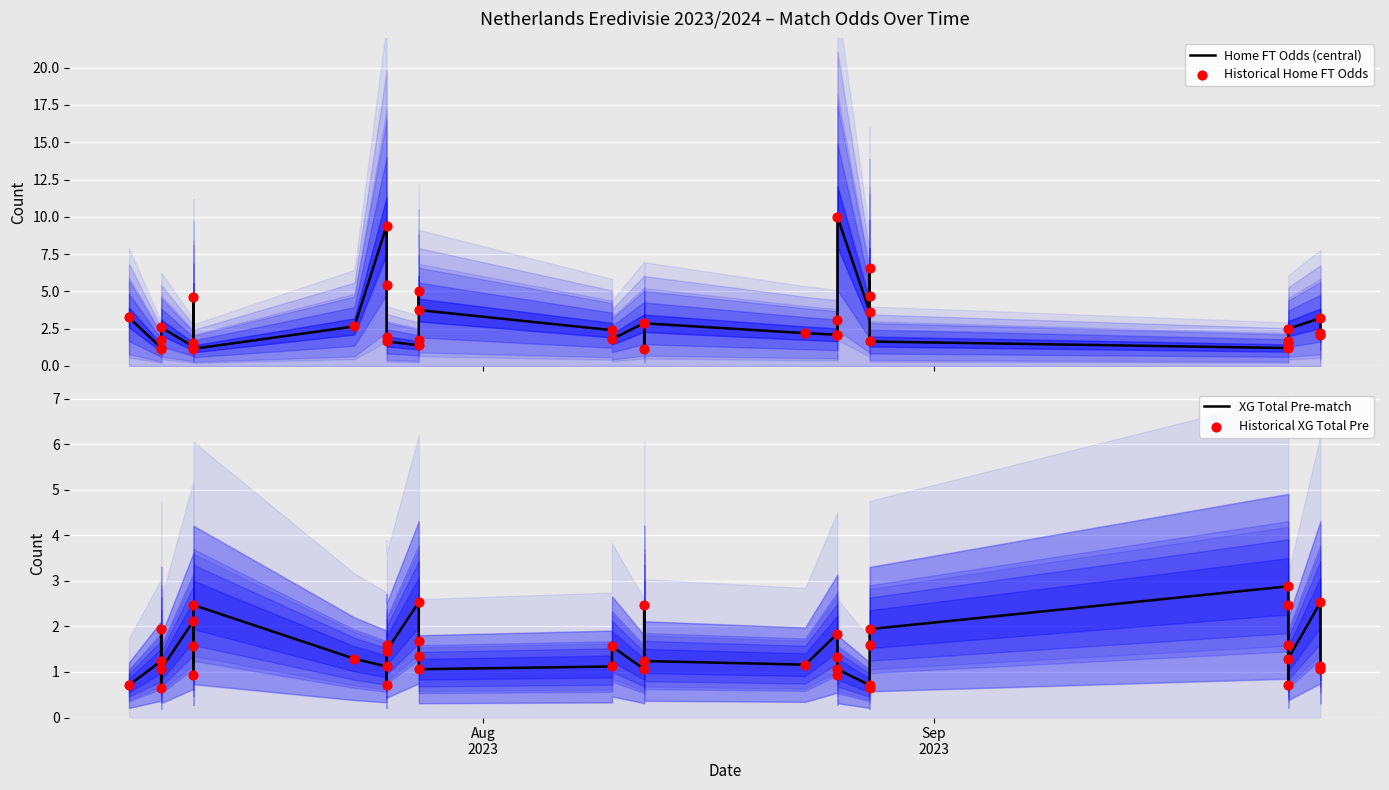

Which series contains the lowest Y value?

XG Total Pre-match